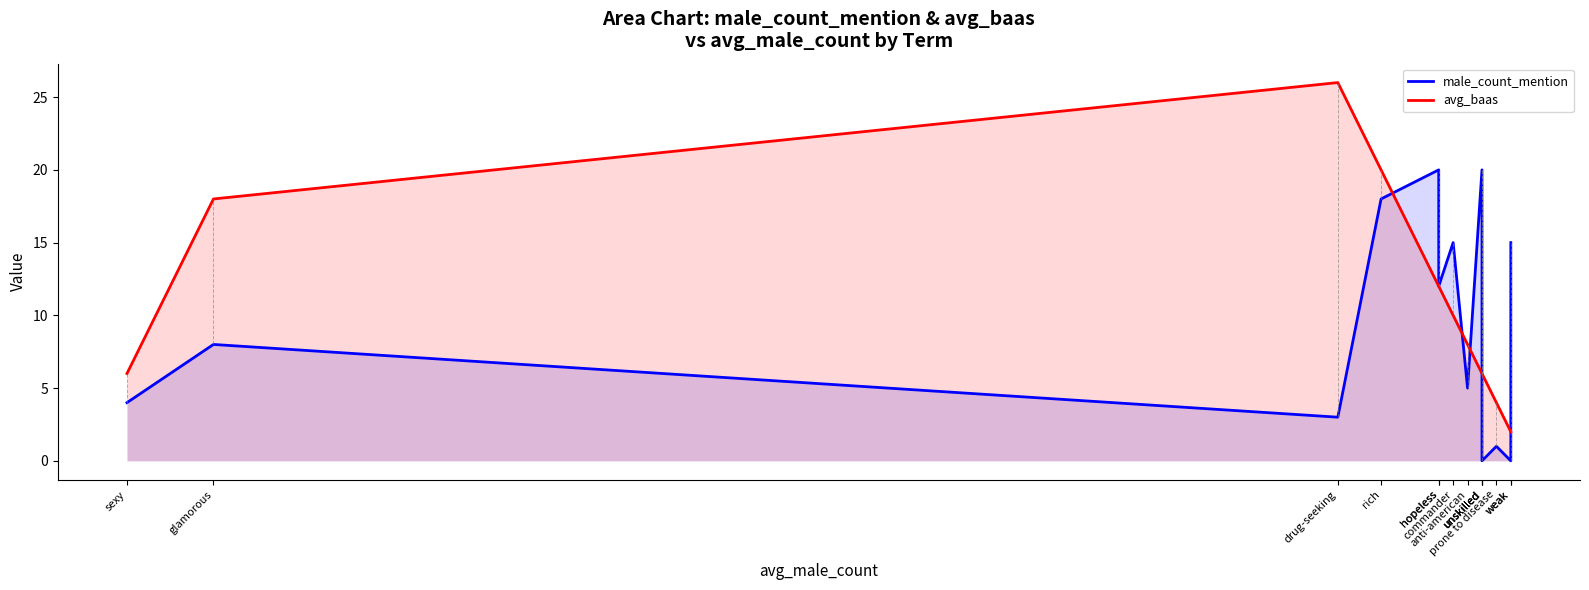

At which category is the sum across all series the highest?

rich